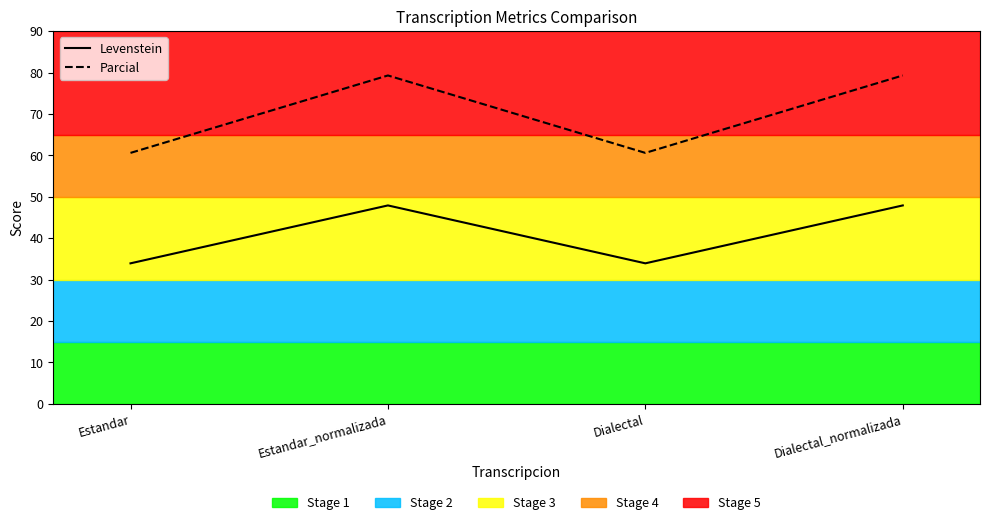

True or false: Levenstein and Parcial cross at least once.

False